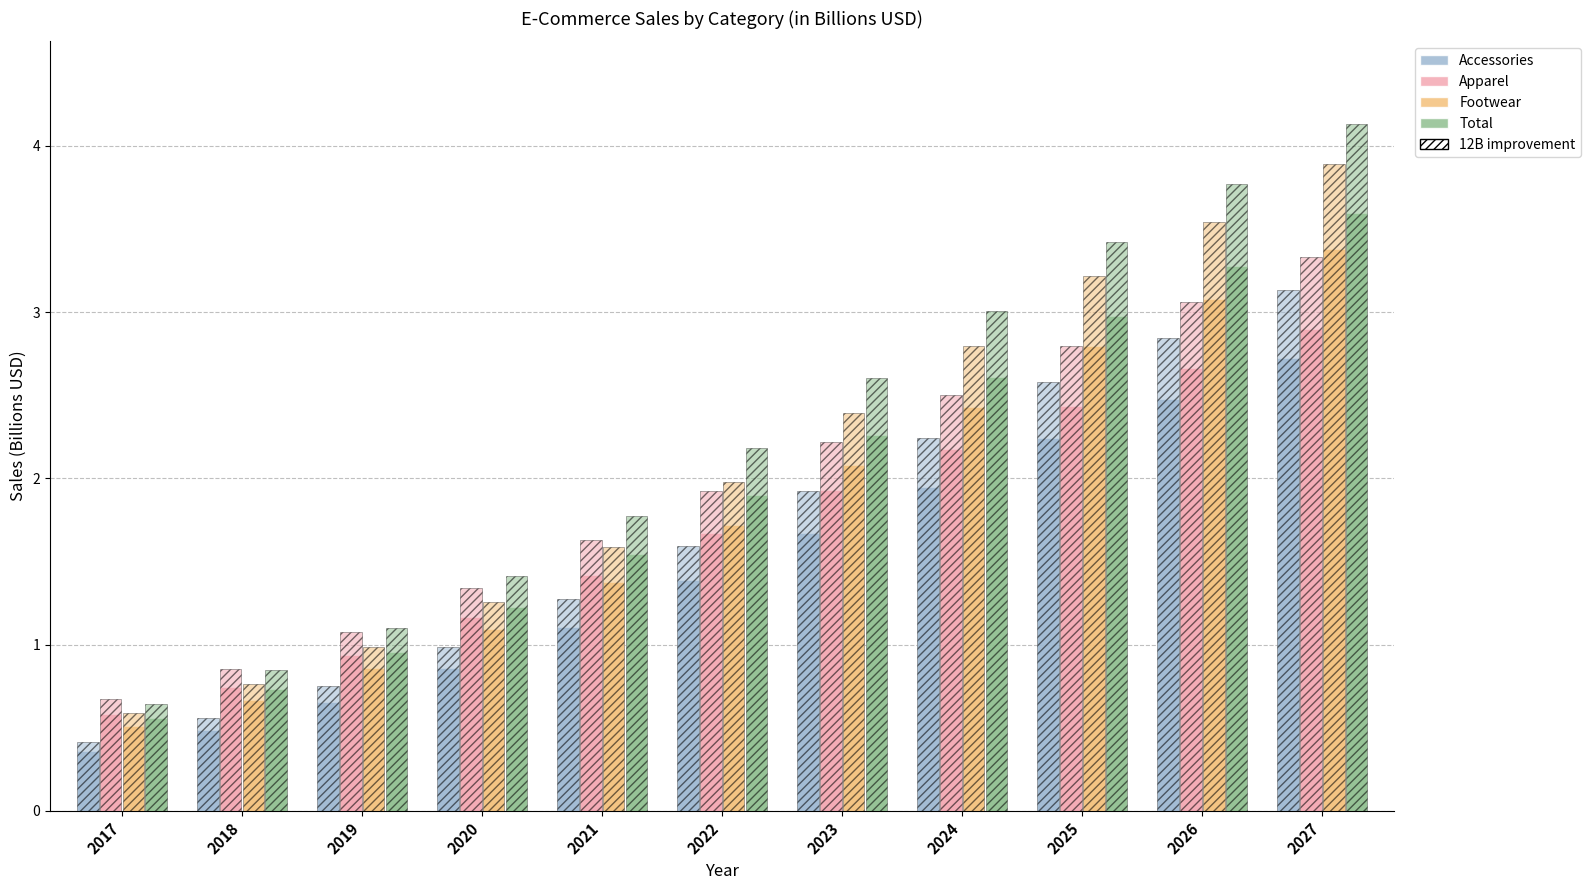

Reading right to left, transcribe all the data shown in this chart.

Accessories: 2.7	2.5	2.2	2.0	1.7	1.4	1.1	0.9	0.7	0.5	0.4
Apparel: 2.9	2.7	2.4	2.2	1.9	1.7	1.4	1.2	0.9	0.7	0.6
Footwear: 3.4	3.1	2.8	2.4	2.1	1.7	1.4	1.1	0.9	0.7	0.5
Total: 3.6	3.3	3.0	2.6	2.3	1.9	1.5	1.2	1.0	0.7	0.6